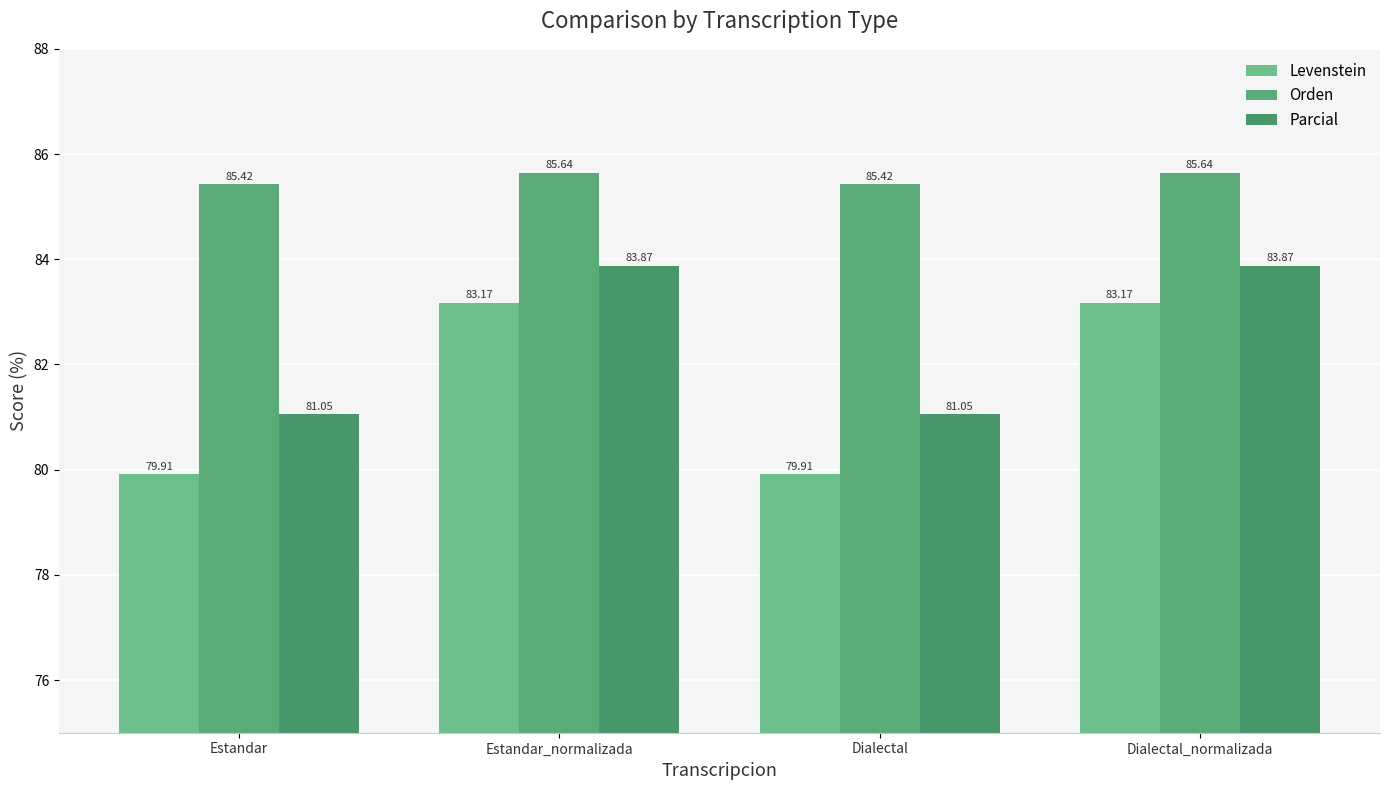

Are the bars grouped side by side (vs. stacked)?

Yes